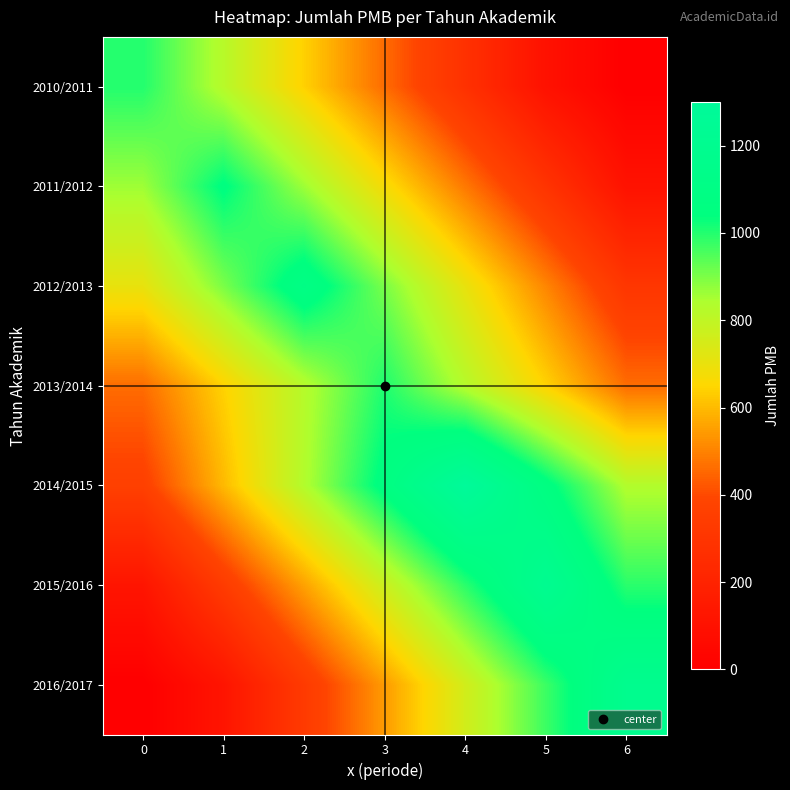

At 2, list the series in order from smallest to largest.

2016/2017, 2015/2016, 2010/2011, 2013/2014, 2014/2015, 2011/2012, 2012/2013